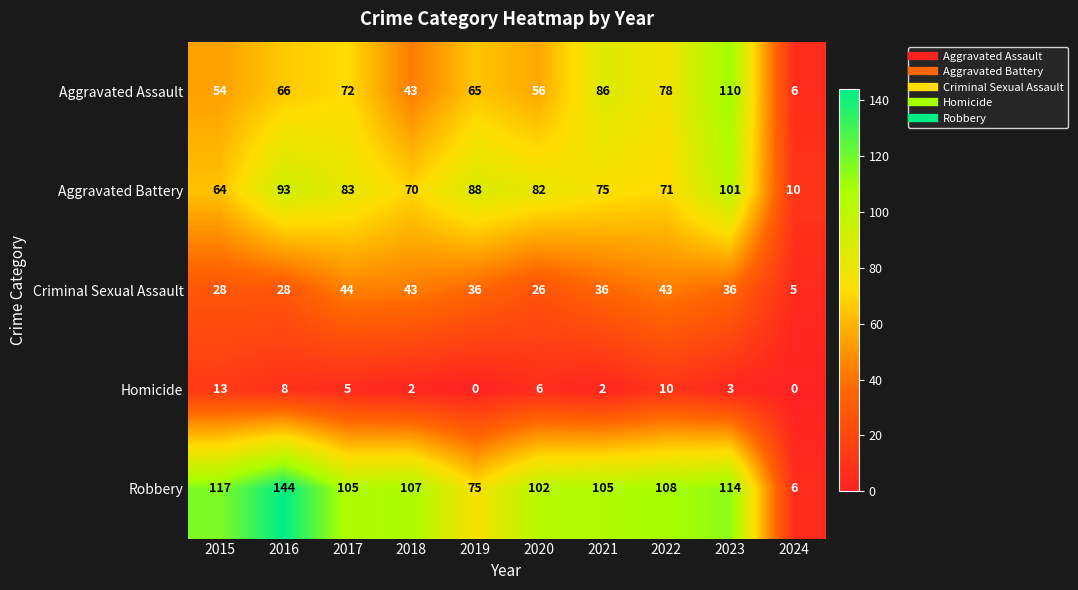

At which category does the chart reach its peak across all series?

2016